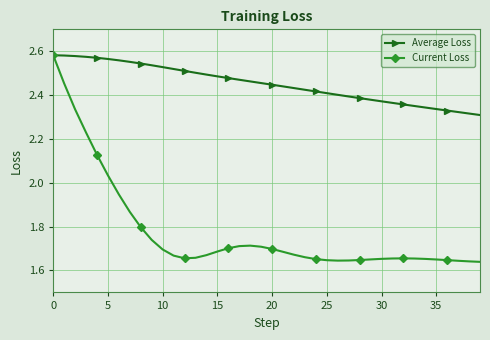

How many series are shown in this chart?

2